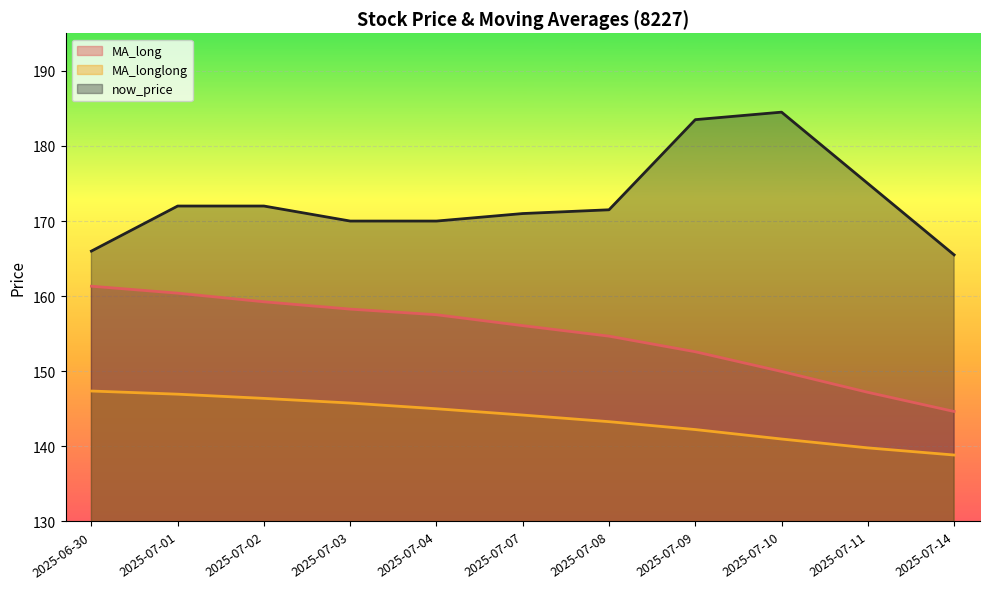

Which category has the highest value in the now_price series?

2025-07-10